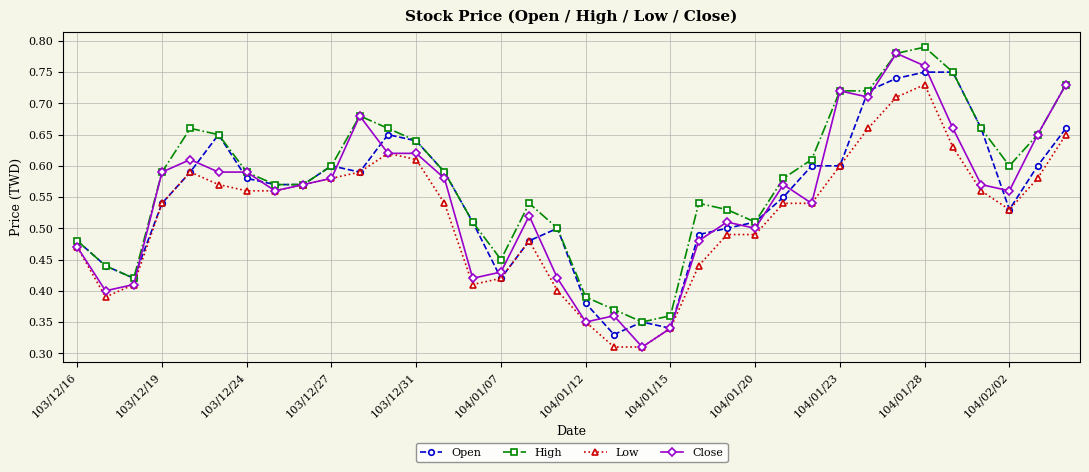

True or false: Close has more than 0 interior local peaks.

True